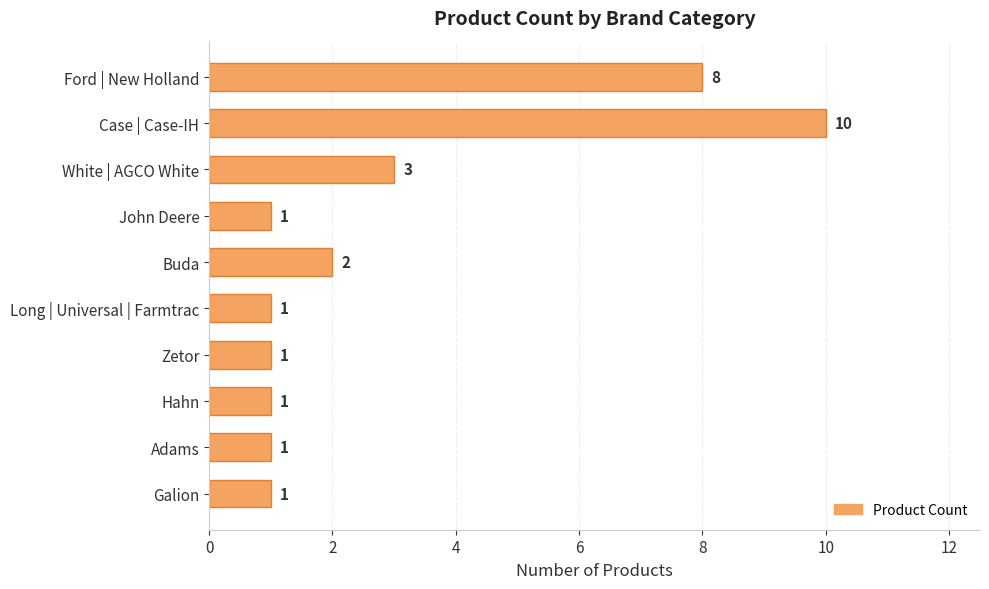

Reading bottom to top, extract all data points from this chart.

1	1	1	1	1	2	1	3	10	8